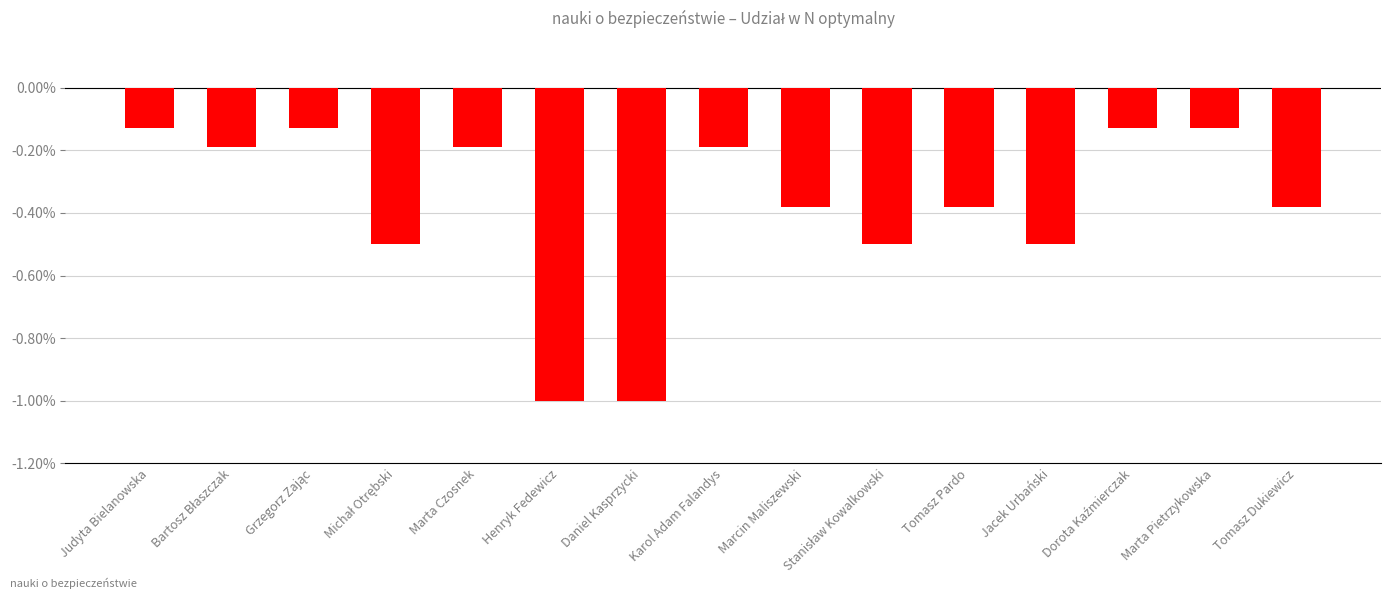

The chart shows a value of -0.2 at Marta Czosnek. True or false?

True